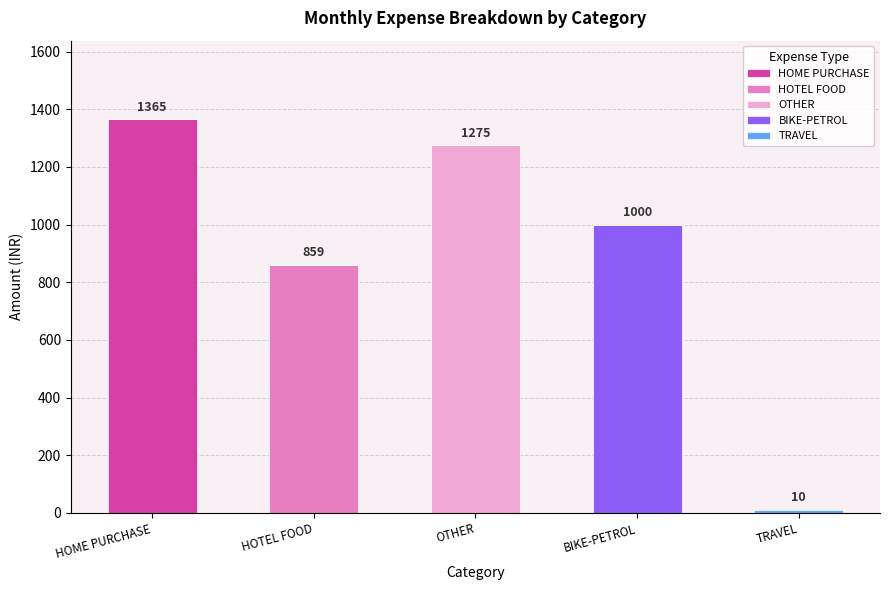

Which category has the highest value in the HOME PURCHASE series?

HOME PURCHASE